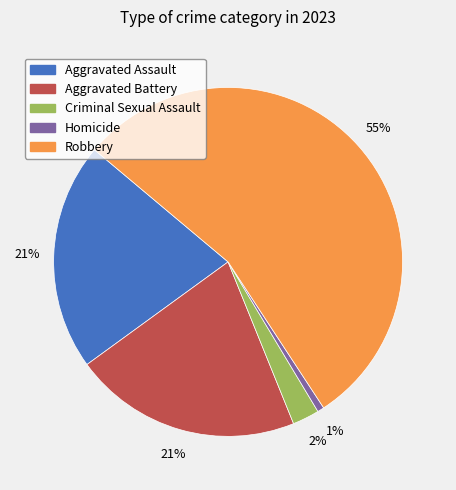

Does Aggravated Battery account for over 50% of the chart?

No